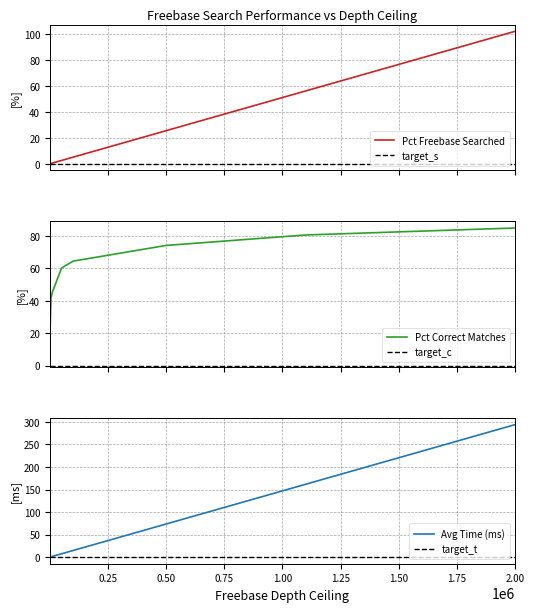

Does the chart display data point markers on the line(s)?

No